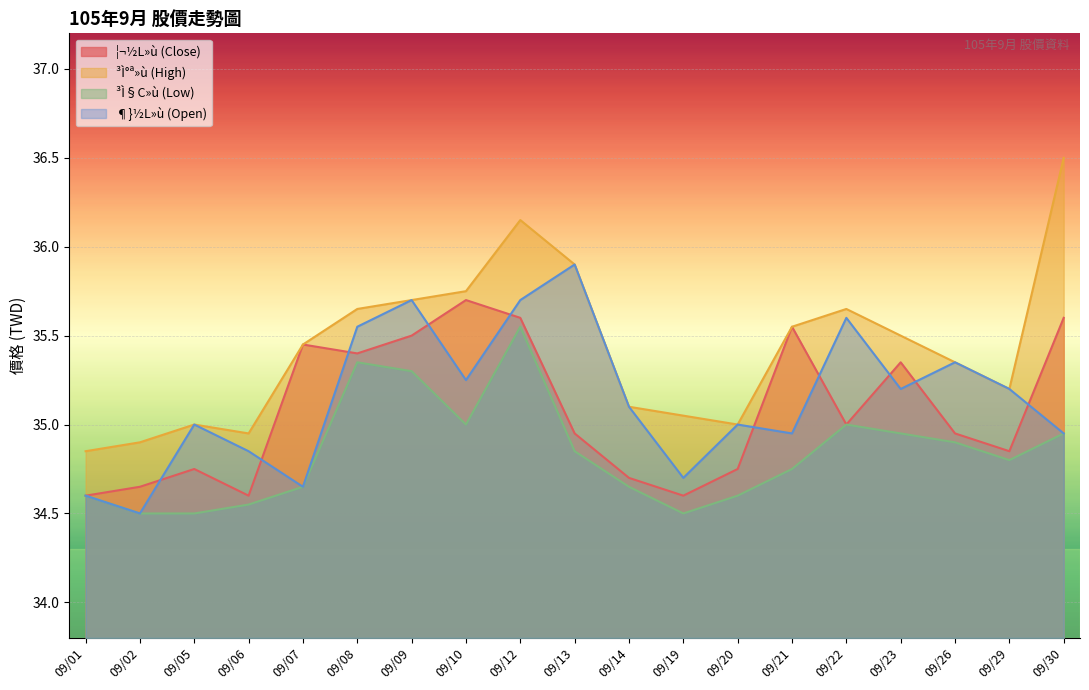

Count the number of categories in the chart.

19